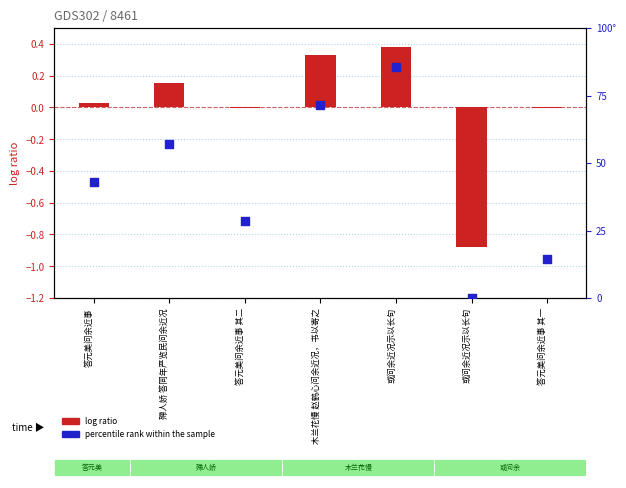

Which series has the largest total across all categories?

percentile rank within the sample